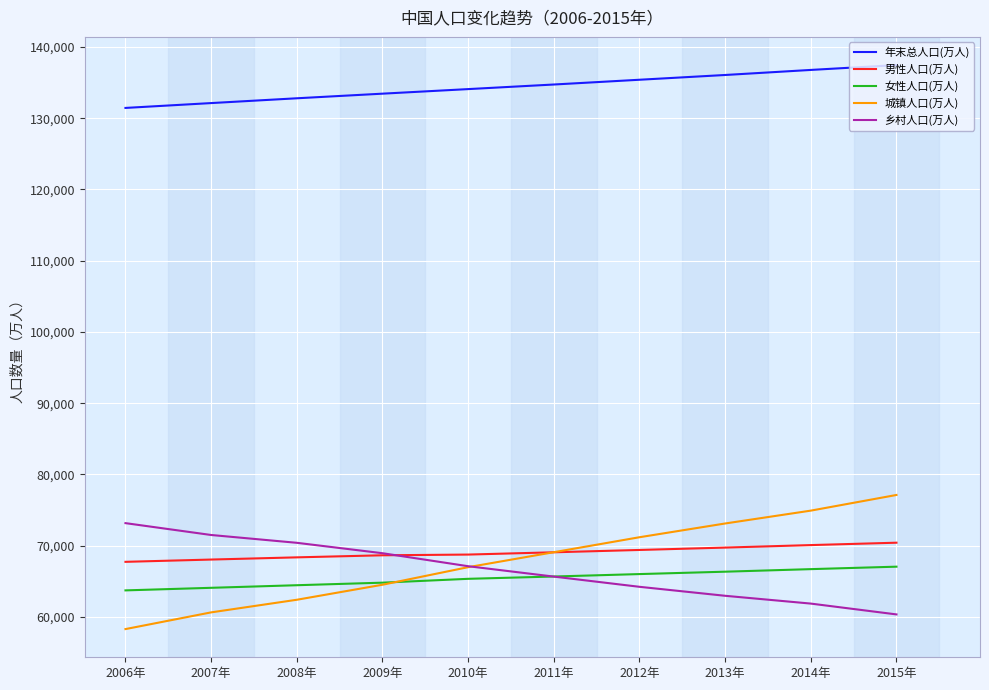

True or false: 年末总人口(万人) and 乡村人口(万人) intersect in this chart.

False